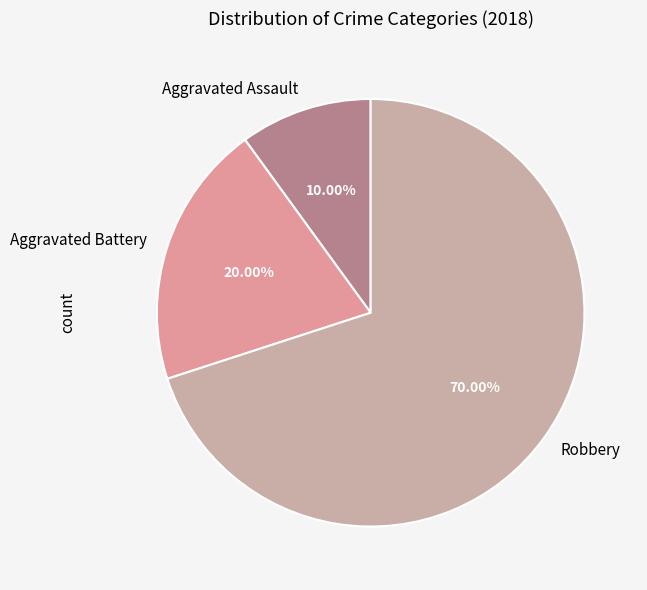

To the nearest percent, what portion does Aggravated Battery represent?

20%